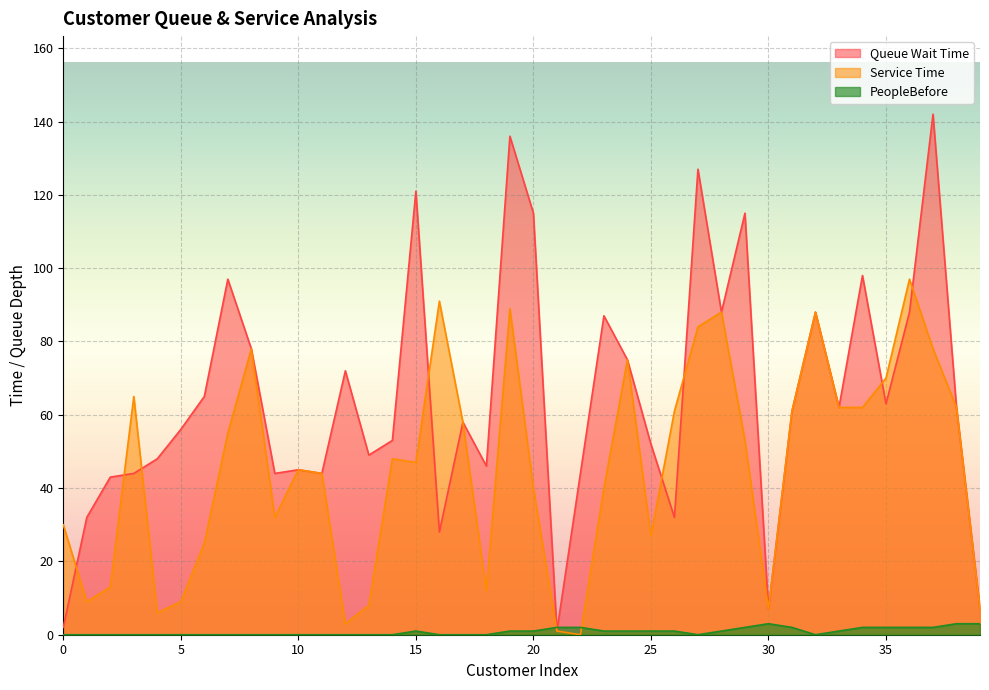

Reading left to right, list all the values displayed in this chart.

Queue Wait Time: 2	32	43	44	48	56	65	97	78	44	45	44	72	49	53	121	28	58	46	136	115	1	44	87	75	52	32	127	88	115	7	61	88	62	98	63	88	142	62	7
Service Time: 30	9	13	65	6	9	25	55	78	32	45	44	3	8	48	47	91	58	12	89	40	1	0	40	75	27	61	84	88	53	7	61	88	62	62	70	97	78	62	7
PeopleBefore: 0	0	0	0	0	0	0	0	0	0	0	0	0	0	0	1	0	0	0	1	1	2	2	1	1	1	1	0	1	2	3	2	0	1	2	2	2	2	3	3